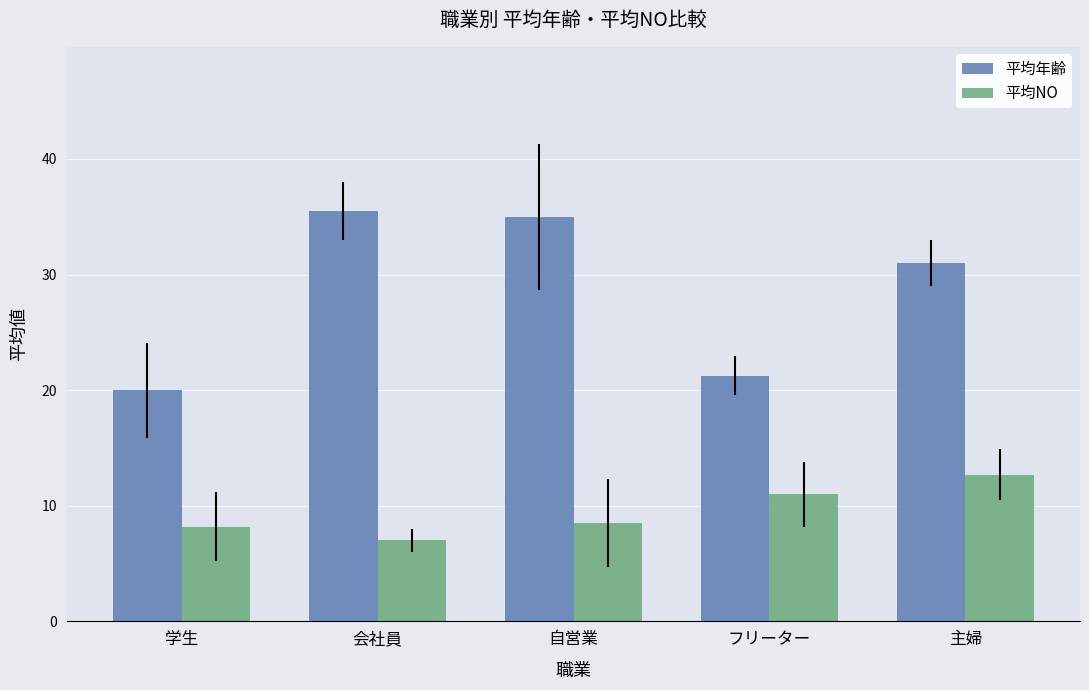

How many data points in 平均NO are less than 8?

1